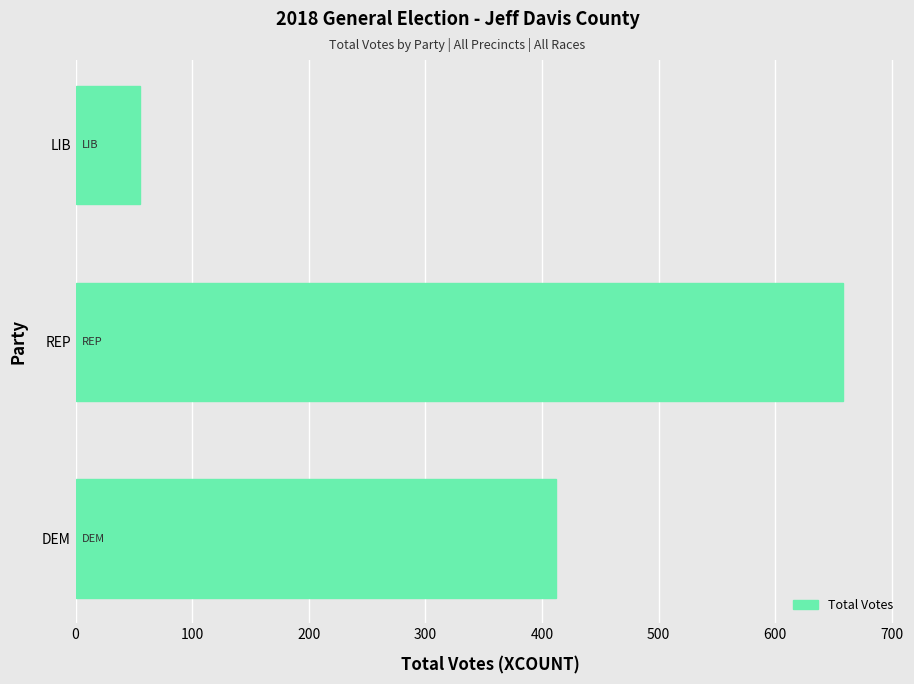

The chart shows a value of 412 at DEM. True or false?

True